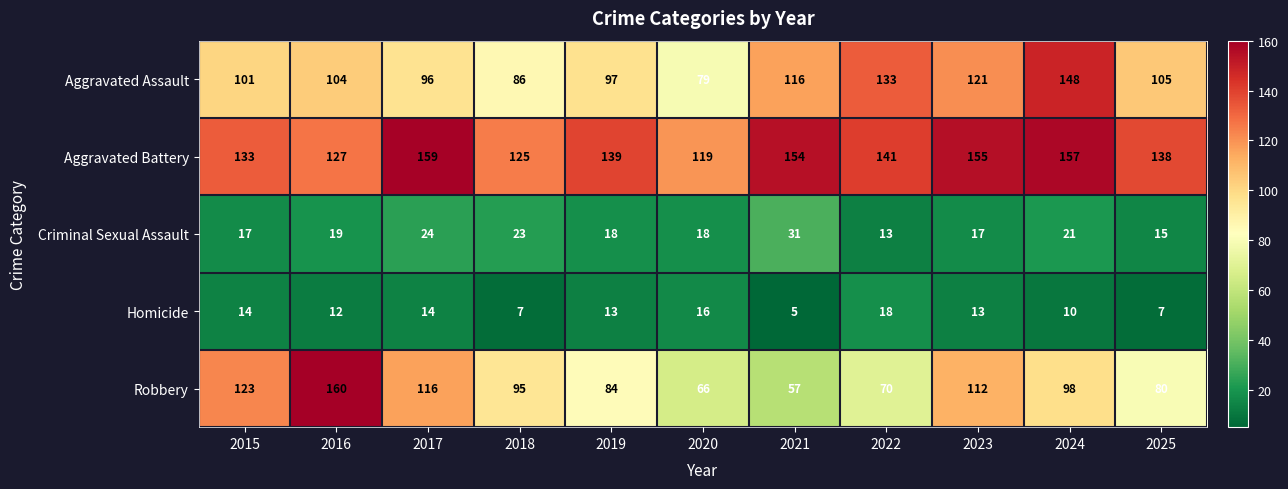

Read the Homicide value at 2016, to the nearest 5.

10